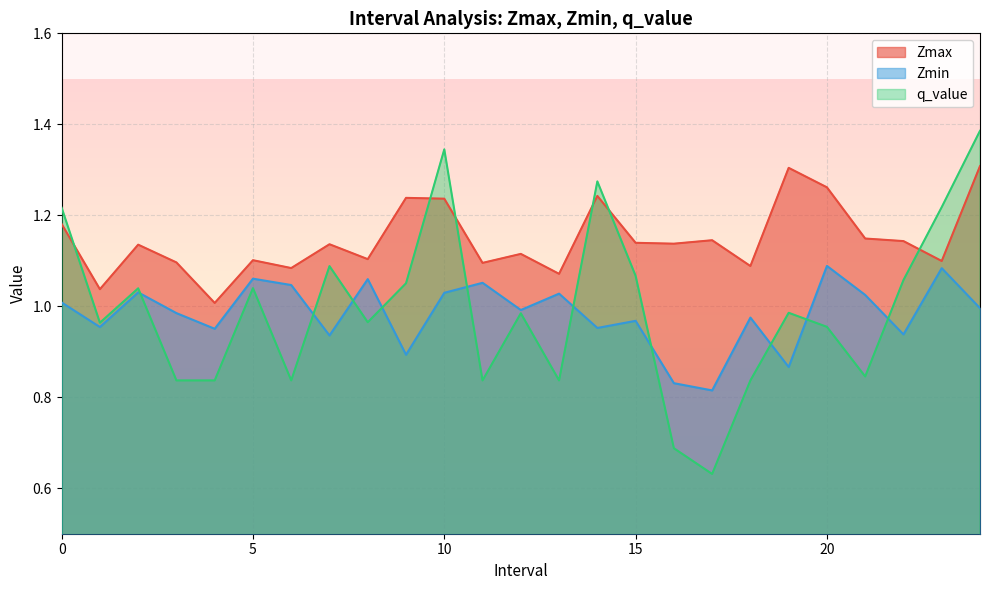

How many lines are shown in the chart?

3